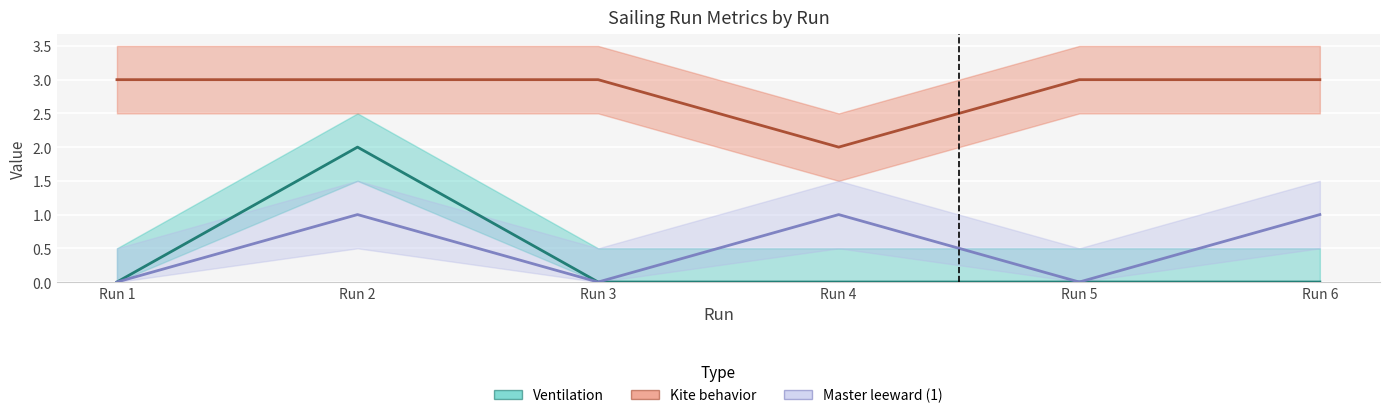

Is the value of Master leeward (1) at Run 3 greater than the value of Ventilation at Run 4?

No